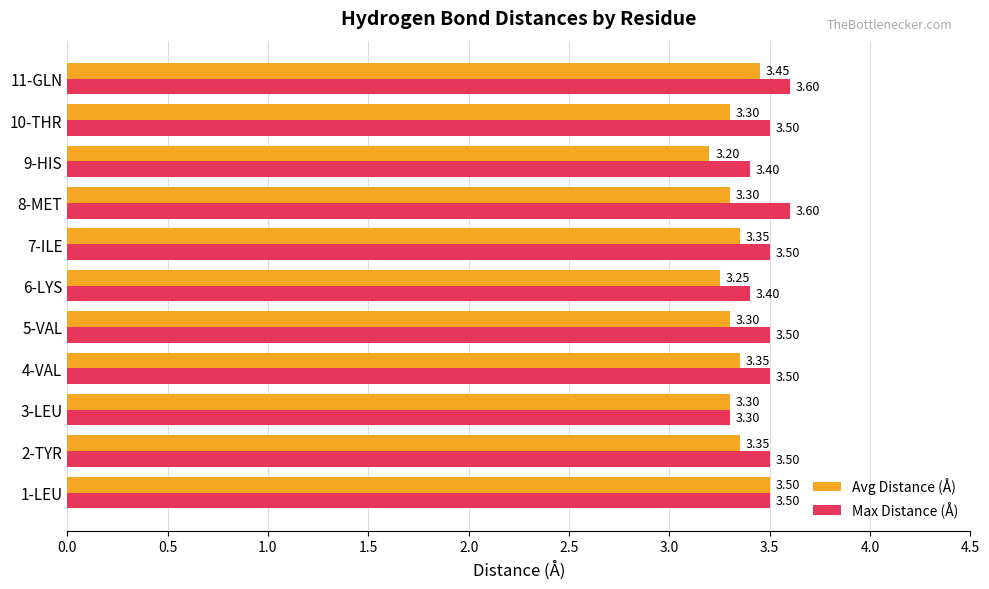

Between 5-VAL and 6-LYS, which series saw the biggest shift?

Max Distance (Å)